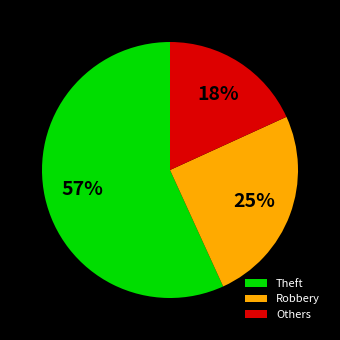

Which category has the smallest portion of the pie?

Others